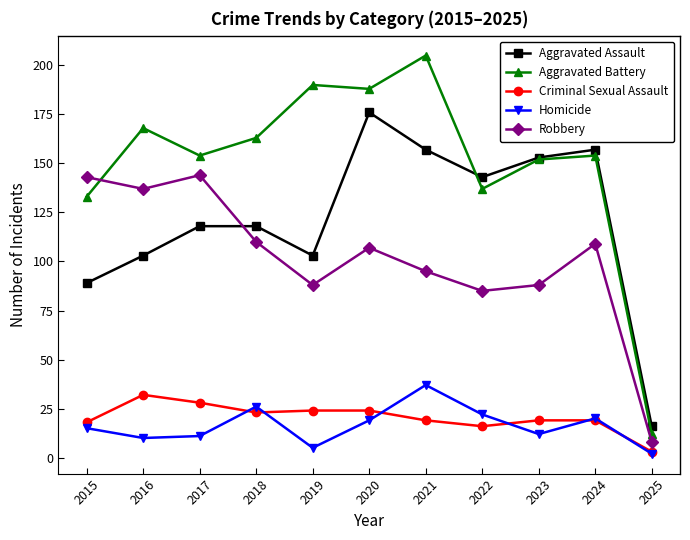

How many lines are shown in the chart?

5